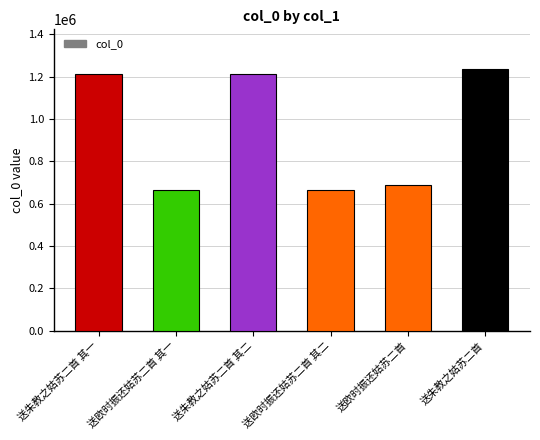

What is the minimum value shown in the chart?

662502